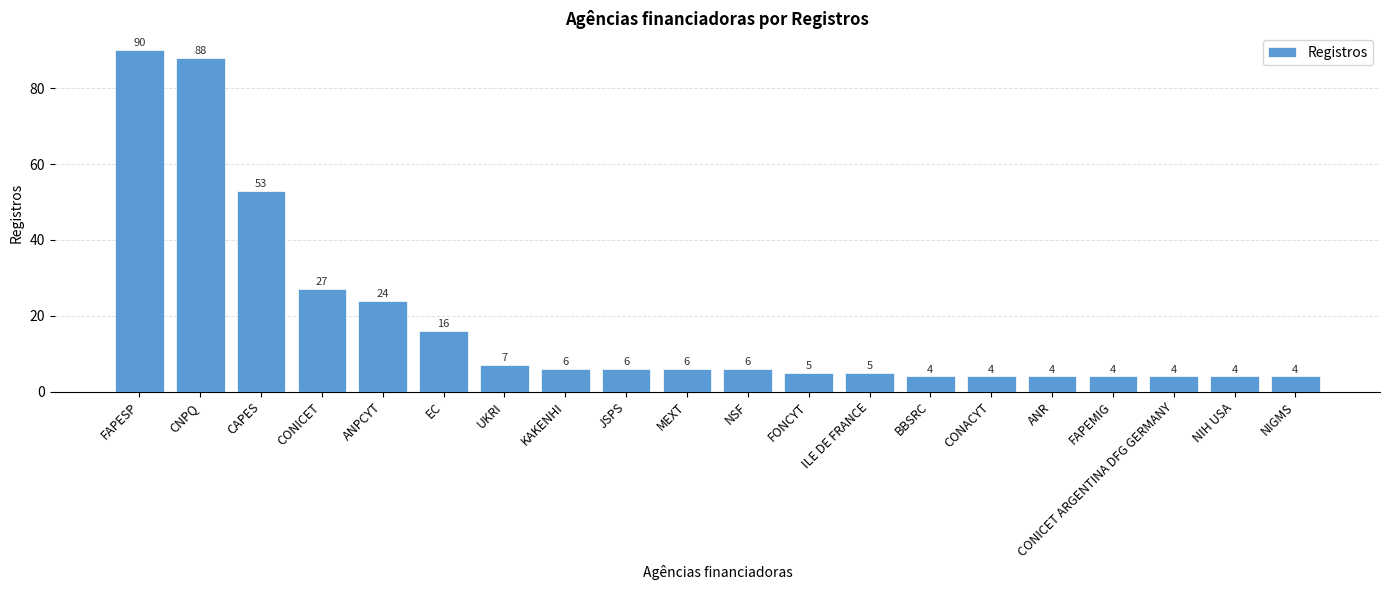

Are the bars grouped side by side (vs. stacked)?

No